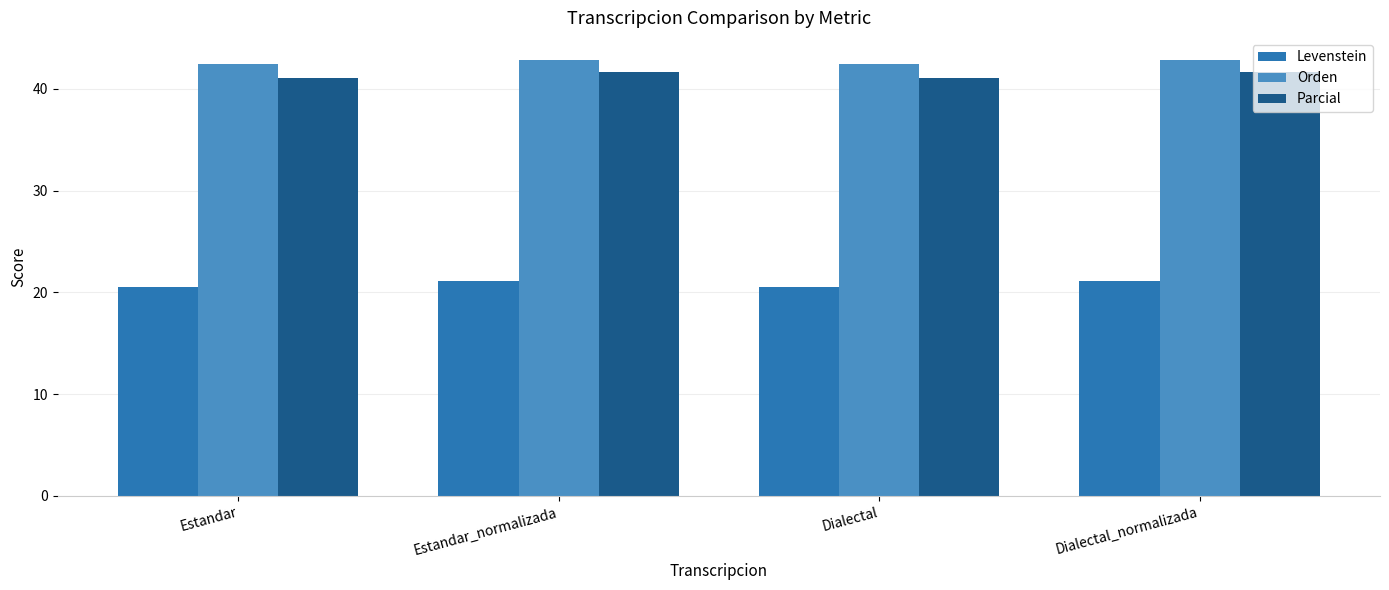

What is the lowest value of the Parcial series?

41.0